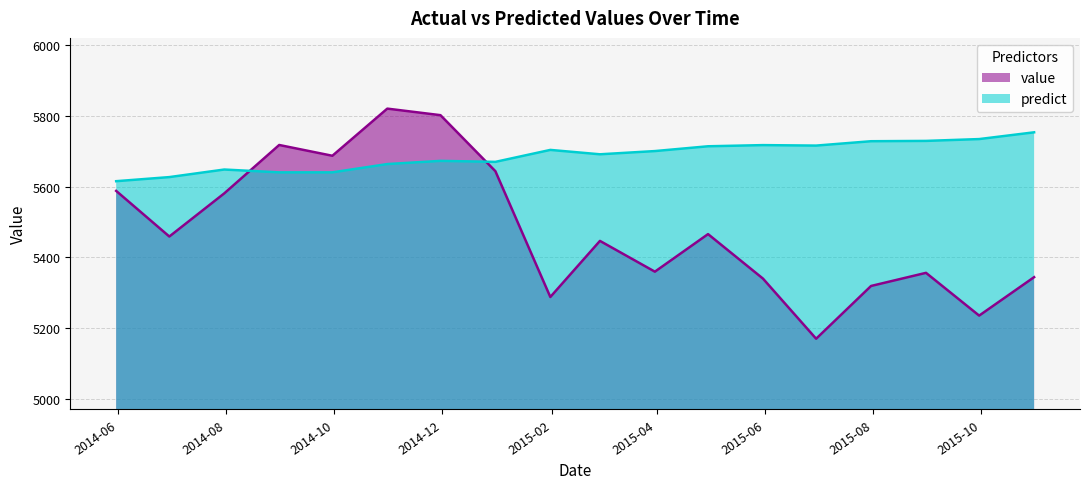

Where is value nearest to the value 5495?

2015-04-30